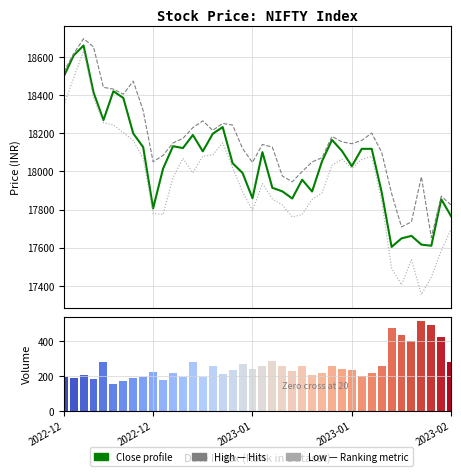

How many values in the Close (Enrichment profile) series are below 18101?

20